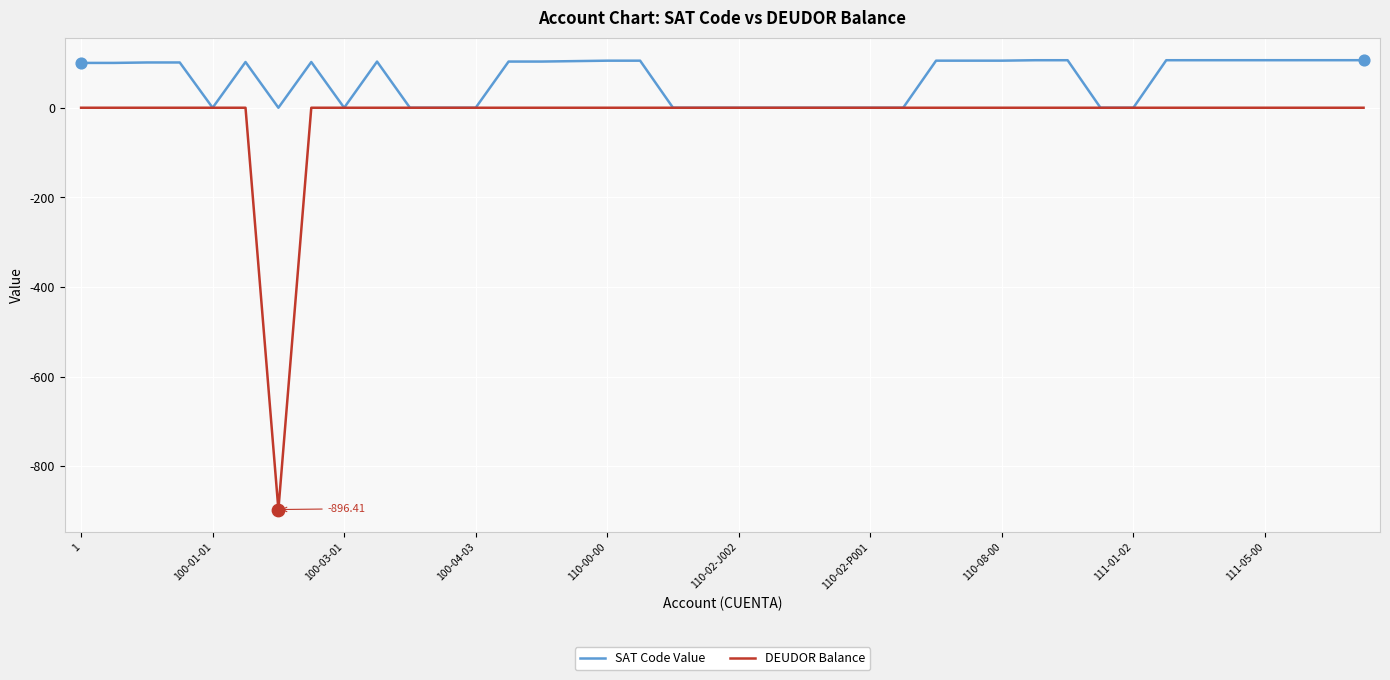

Which series has the largest range (max minus min)?

DEUDOR Balance